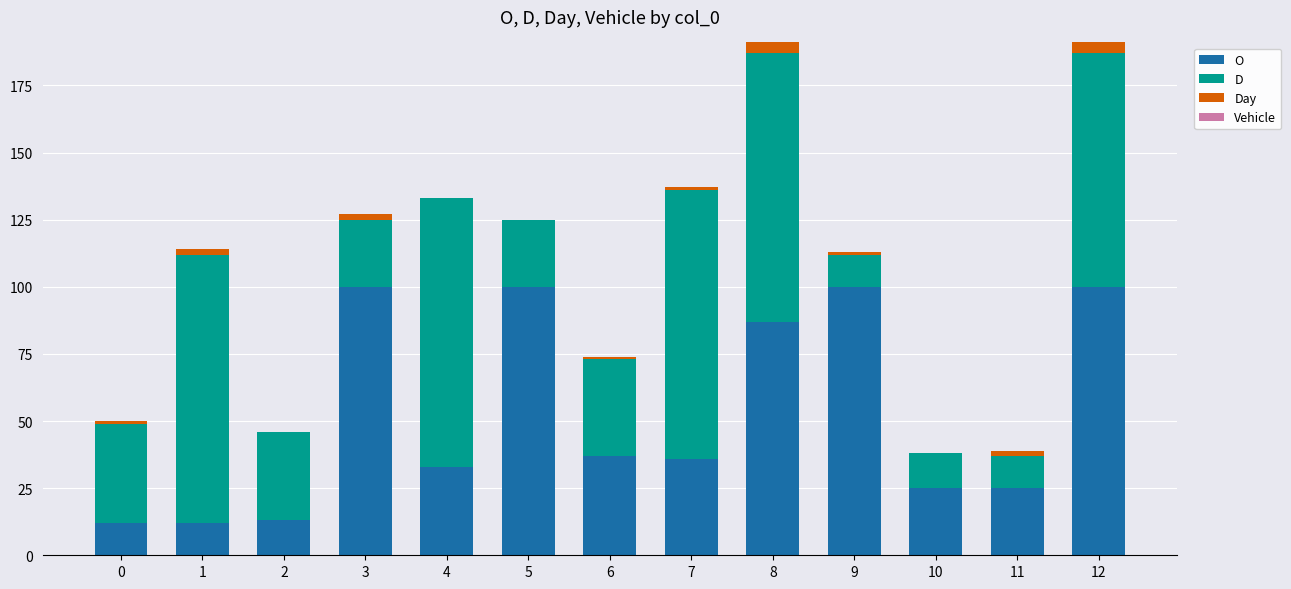

The value of O at 2 is 13. True or false?

True